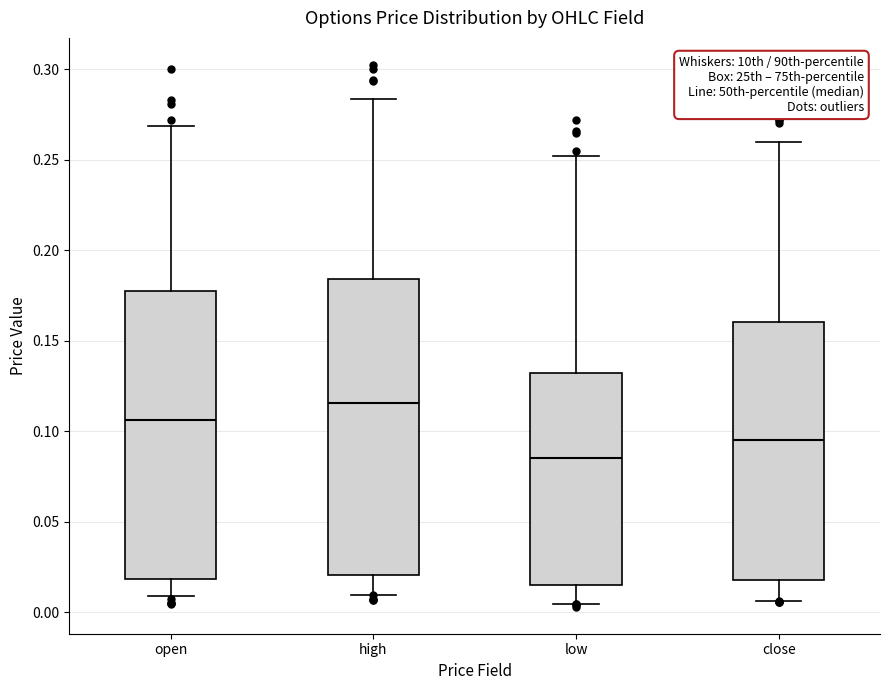

Reading left to right, read every box against the y-axis: the position of its median line, the range the box covers, and the ends of its whiskers. The values are not printed on the chart, so give them approximately, as read against the axis.

open: median 0.105, box 0.020 to 0.175, whiskers 0.010 to 0.270
high: median 0.115, box 0.020 to 0.185, whiskers 0.010 to 0.285
low: median 0.085, box 0.015 to 0.130, whiskers 0.005 to 0.250
close: median 0.095, box 0.020 to 0.160, whiskers 0.005 to 0.260